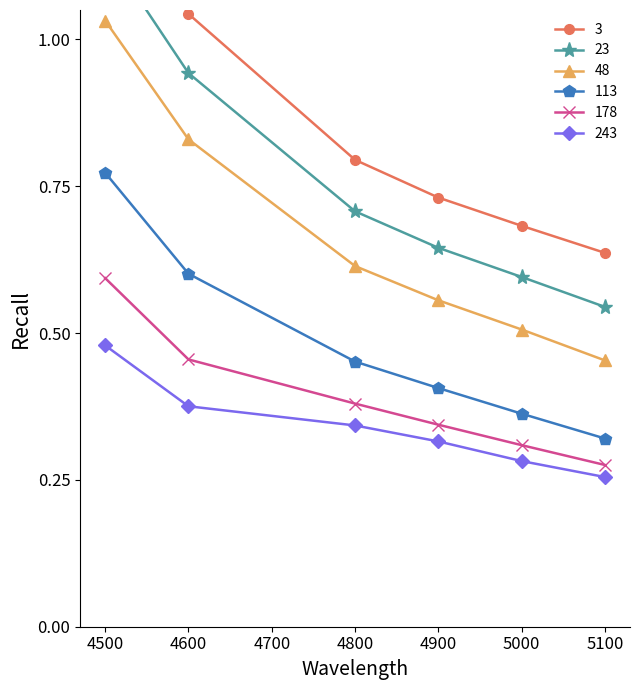

Which series has the widest spread of values?

3